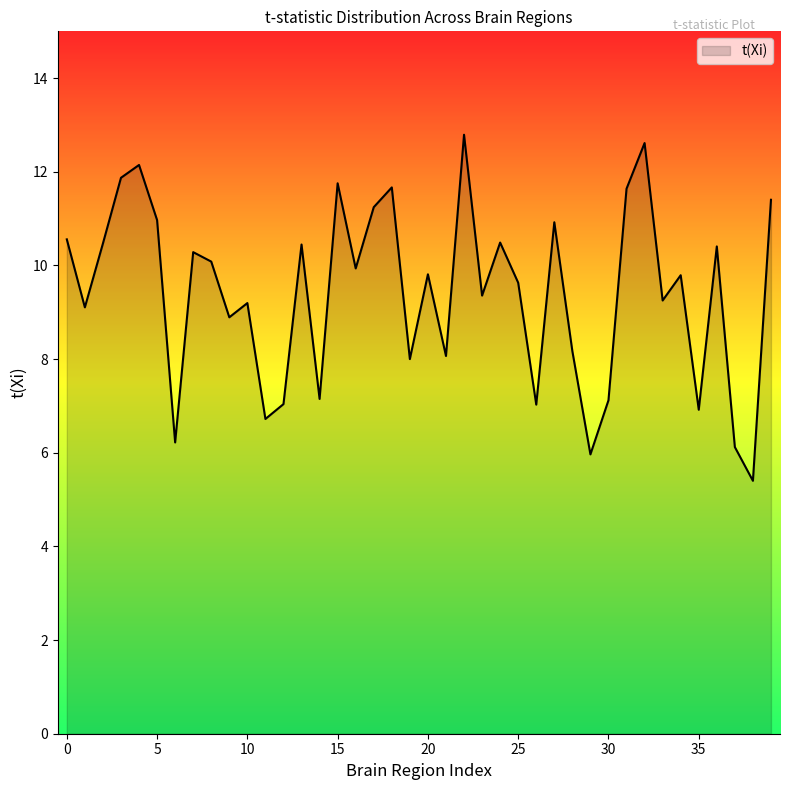

What is the greatest value displayed?

12.8